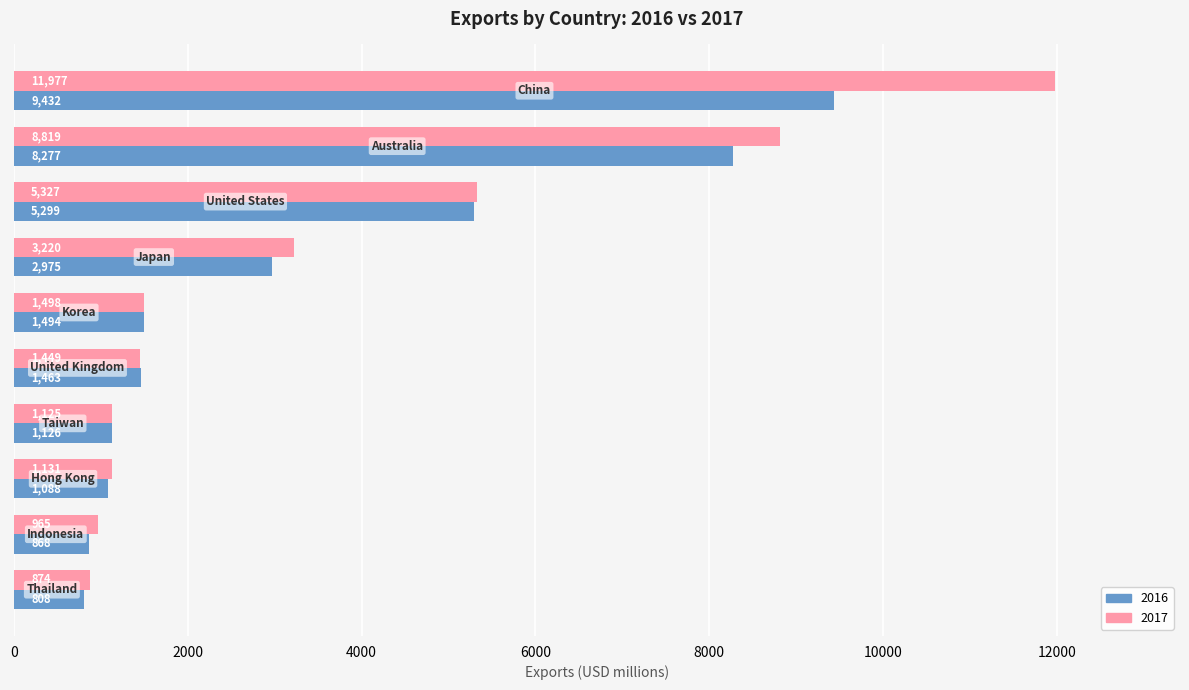

What is the maximum value shown in the chart?

11977.1